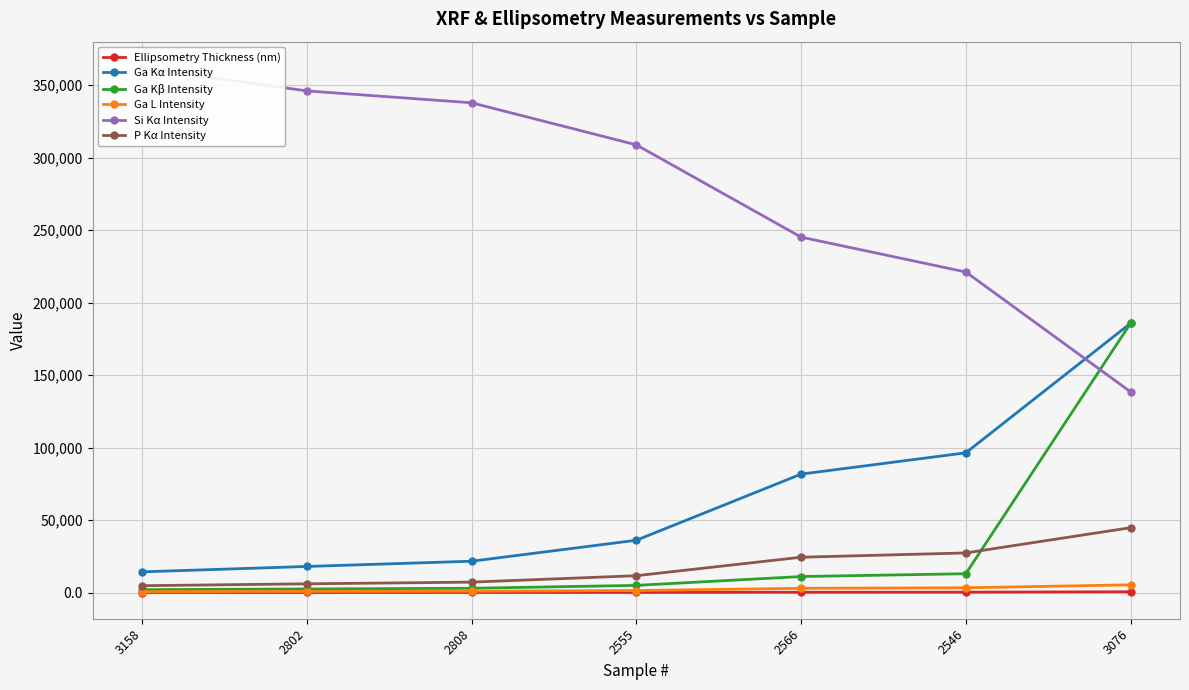

What is the spread (max minus min) of values at 3158?

361798.2